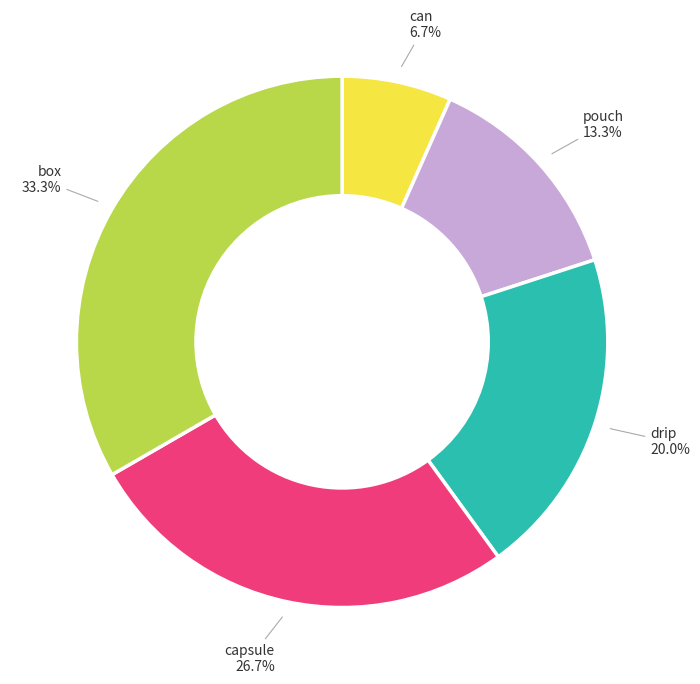

Is it true that can is 7% of the pie?

True